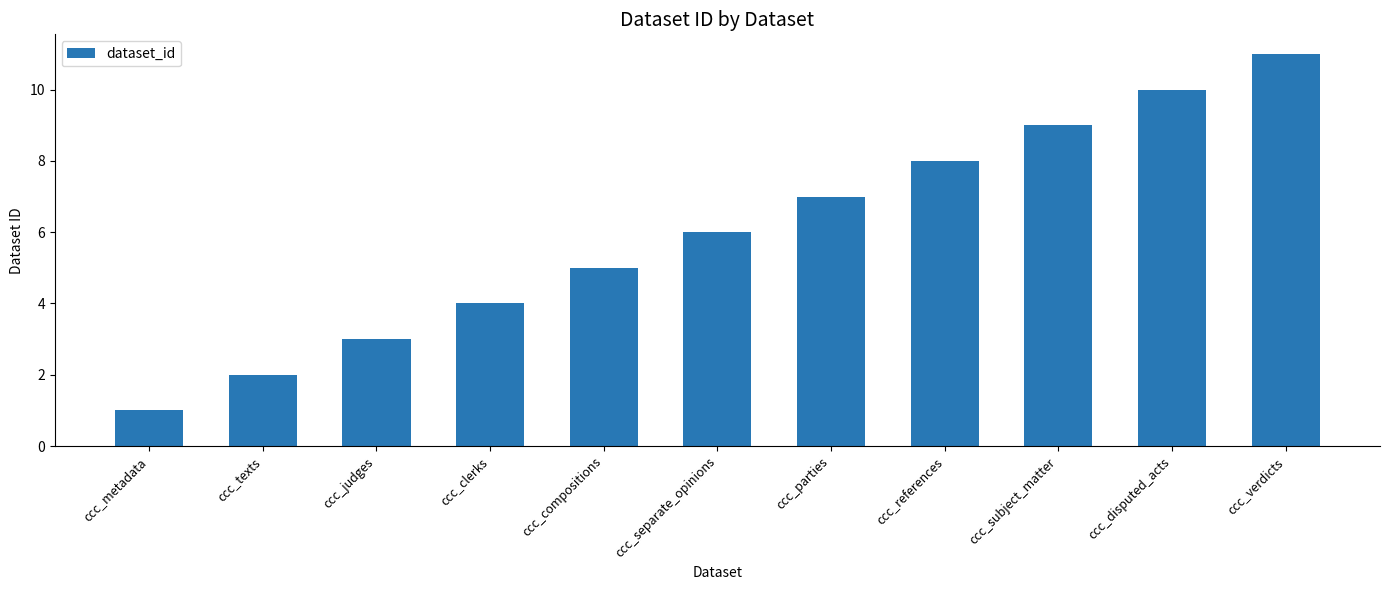

At which category does the chart reach its peak across all series?

ccc_verdicts